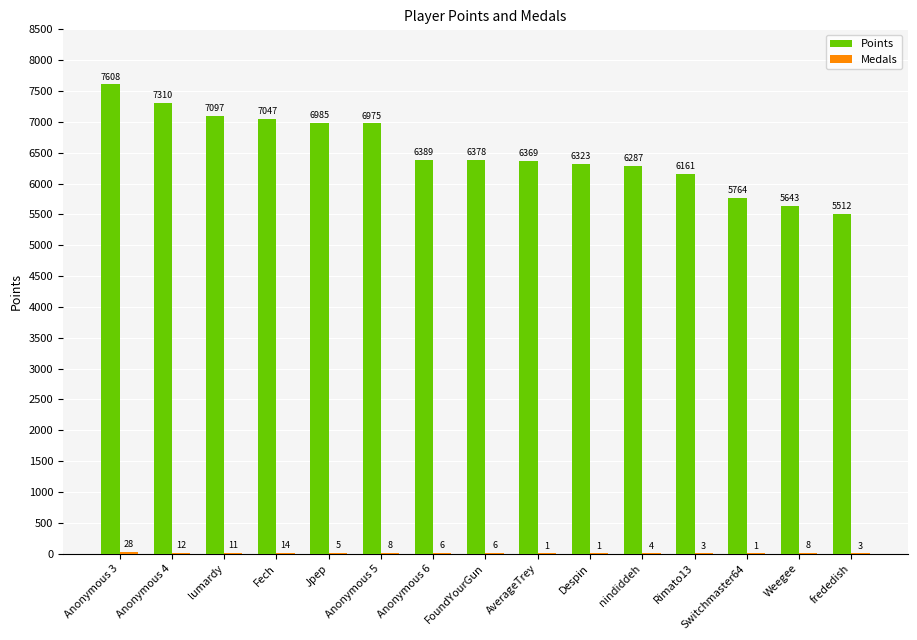

Which series has the largest total across all categories?

Points